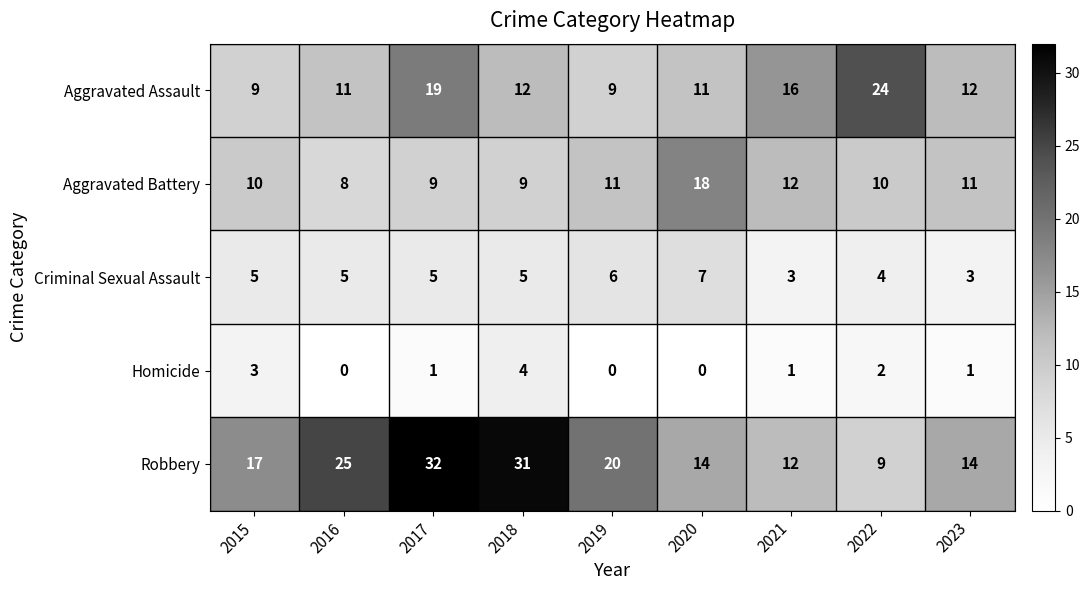

The value of Aggravated Battery at 2020 is 18. True or false?

True